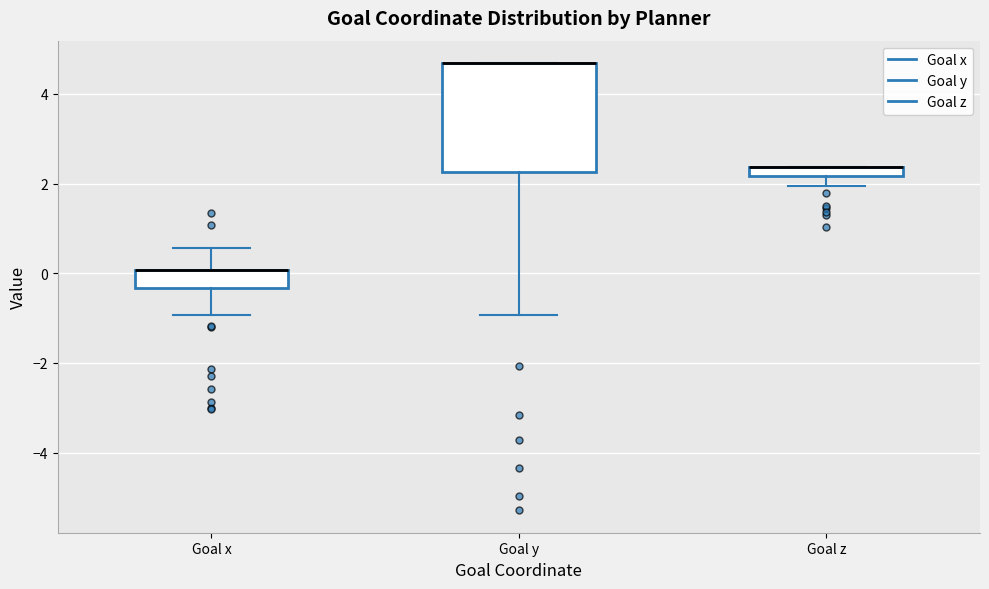

Where is the lower edge of the box for Goal x on the y-axis? The values are not printed on the chart, so give them approximately, as read against the axis.

-0.4